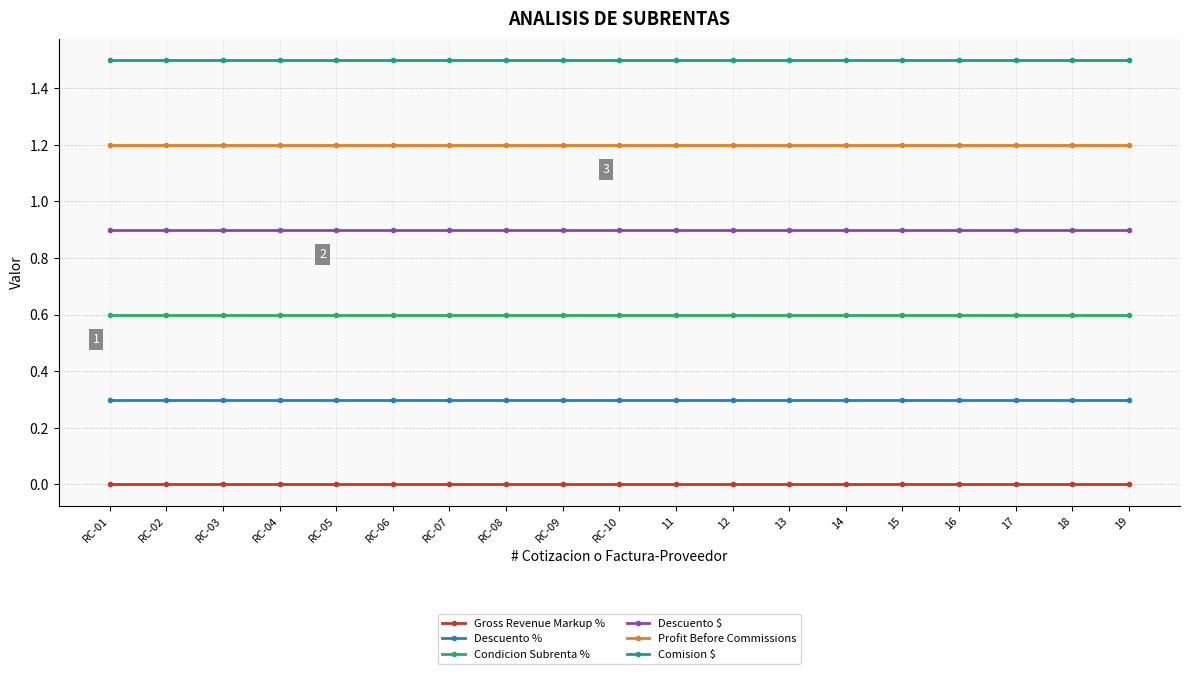

What is the spread (max minus min) of values at RC-05?

1.5